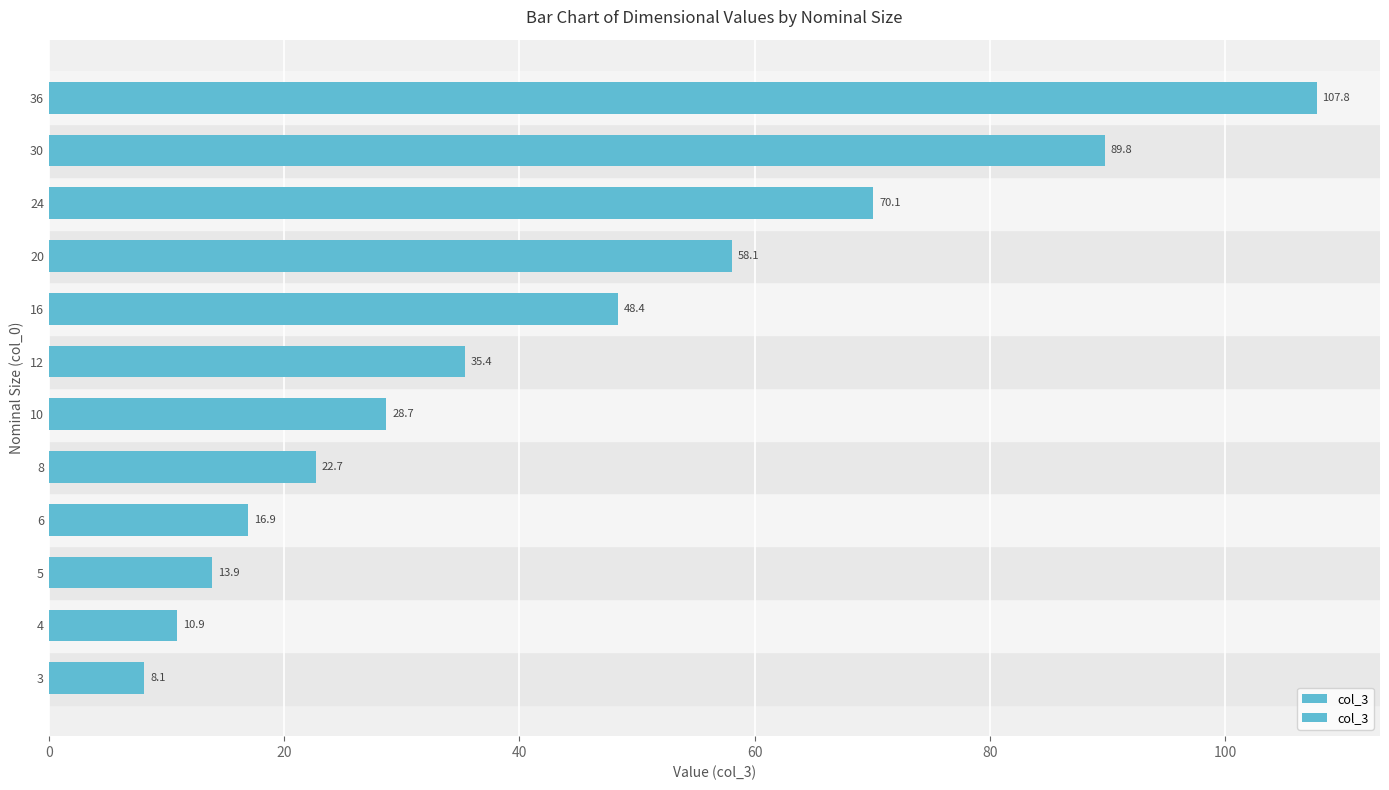

Reading left to right, transcribe all the data shown in this chart.

8.1	10.9	13.9	16.9	22.7	28.7	35.4	48.4	58.1	70.1	89.8	107.8